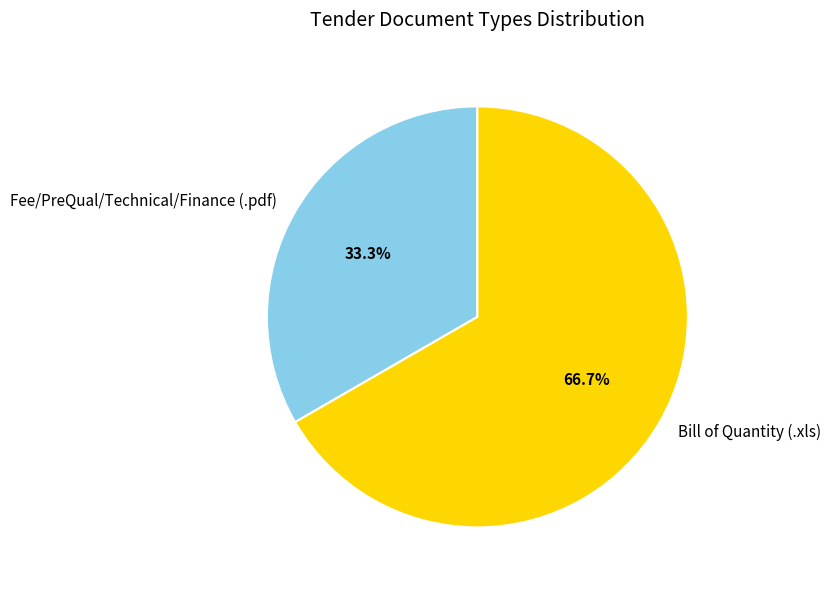

What is the total percentage of Fee/PreQual/Technical/Finance (.pdf) and Bill of Quantity (.xls)?

100.0%